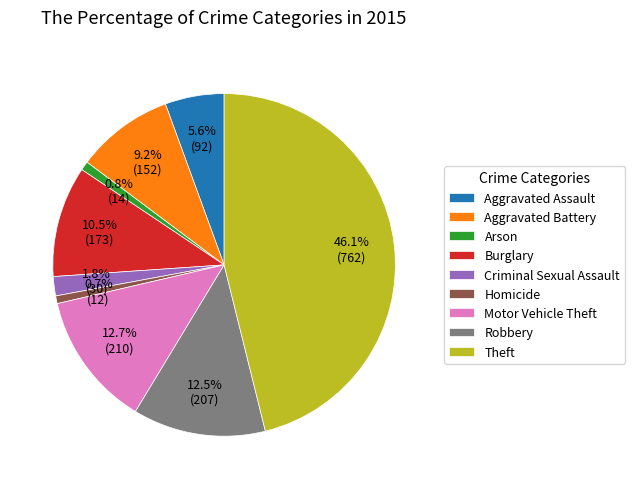

To the nearest percent, what portion does Arson represent?

1%